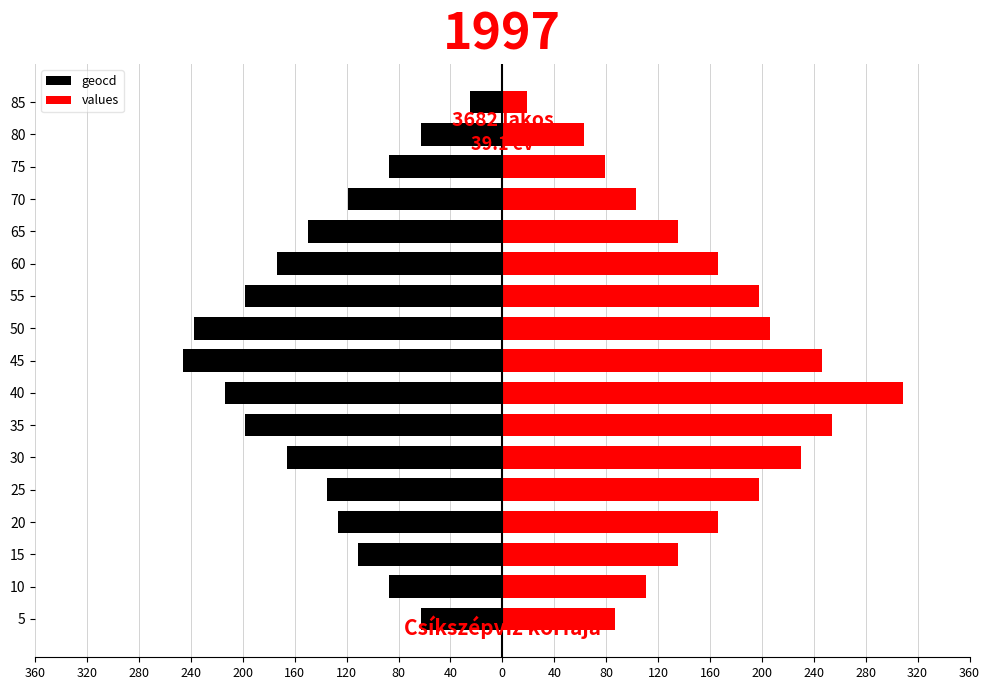

What are all the series names shown in the legend?

geocd, values